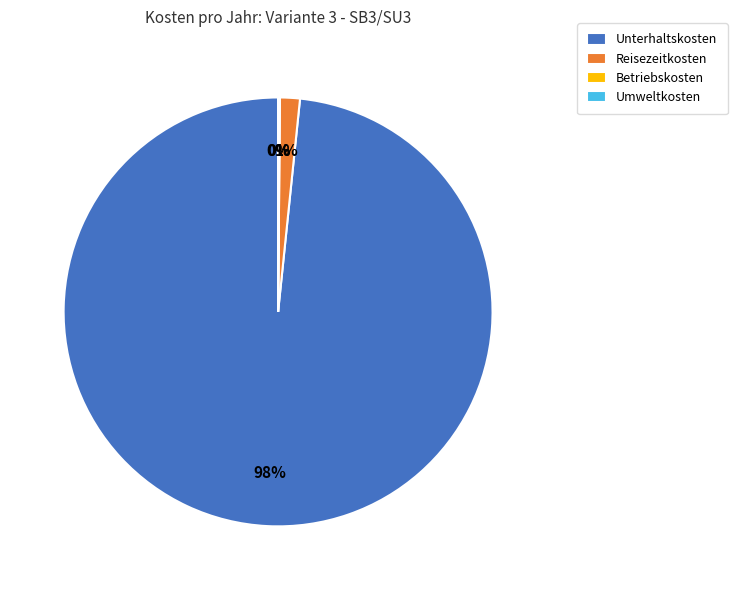

True or false: Unterhaltskosten accounts for 98% of the total.

True